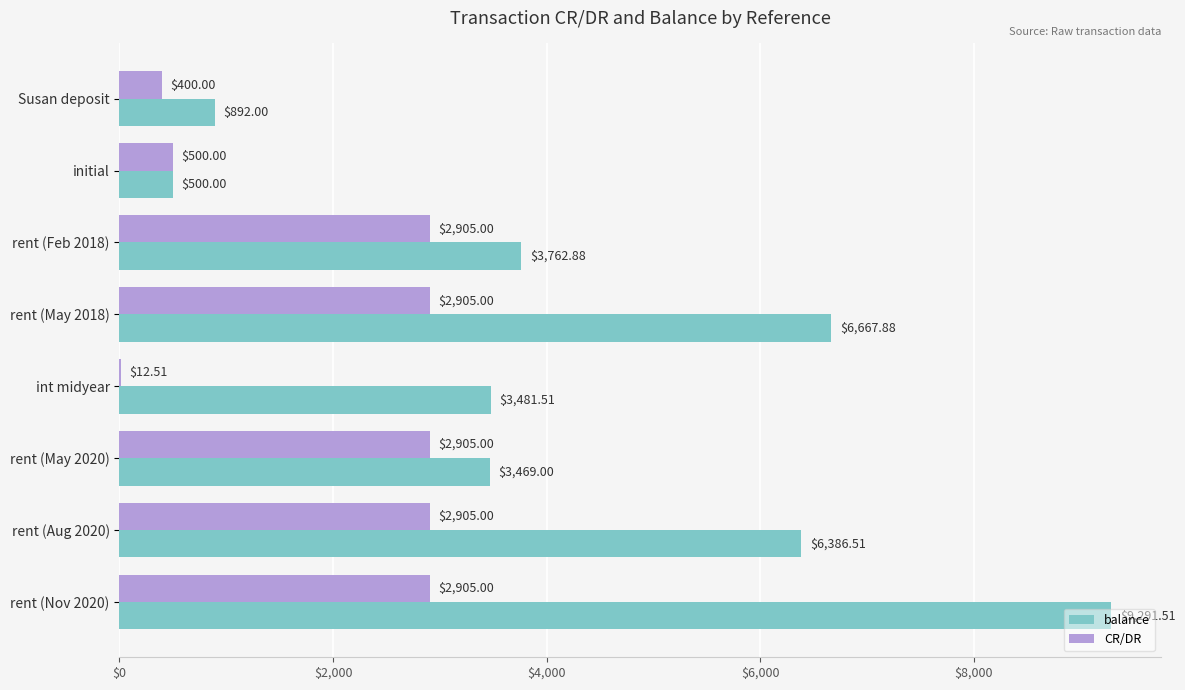

Where is balance nearest to the value 4895?

rent (Feb 2018)